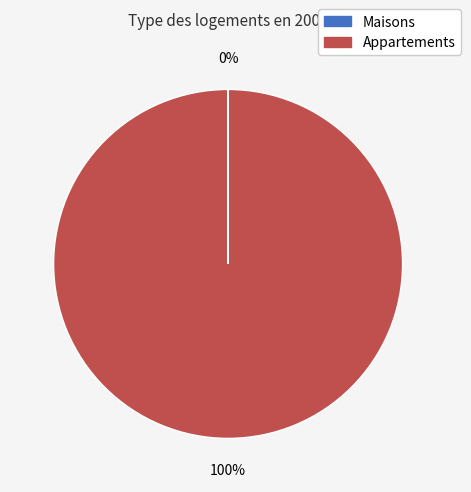

Does any single category account for the majority?

Yes